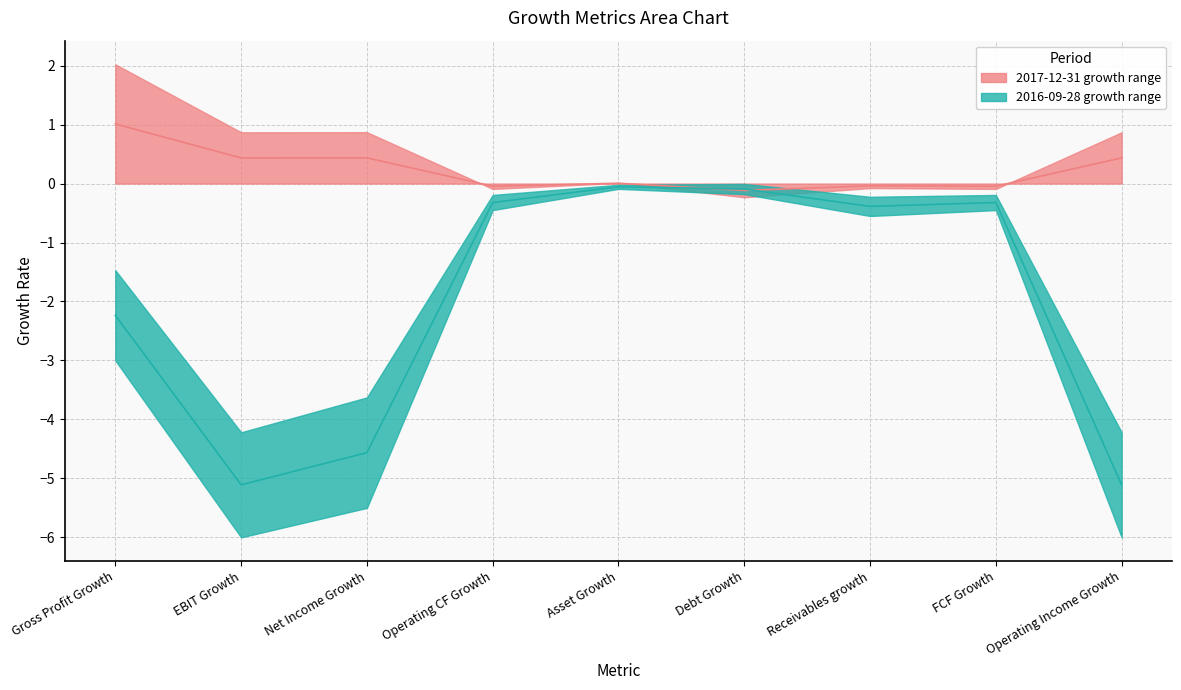

What is the sum of all 2016-09-28 (upper) values?

-18.2